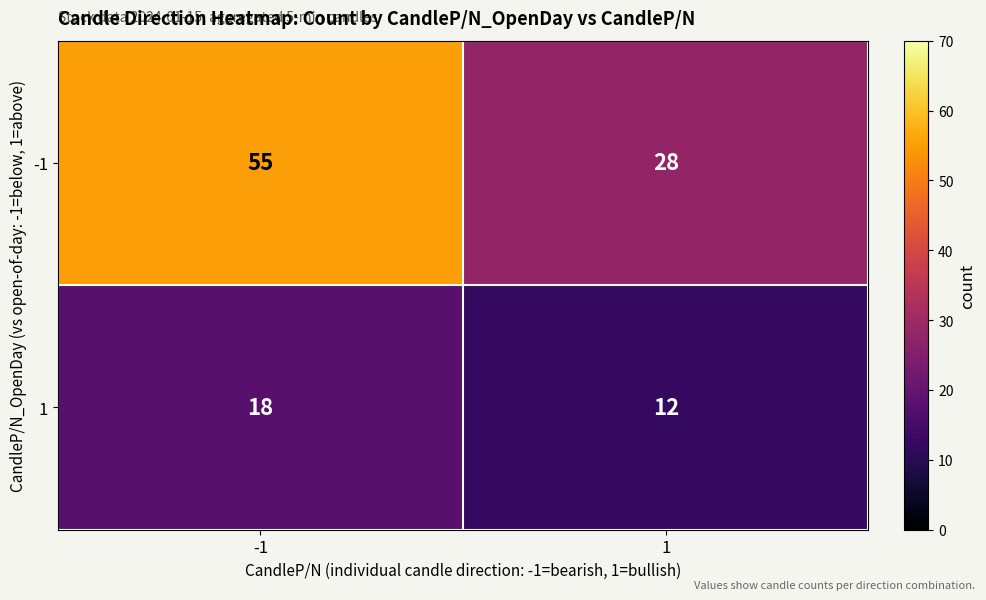

Reading left to right, transcribe all the data shown in this chart.

-1: -1=55	1=28
1: -1=18	1=12